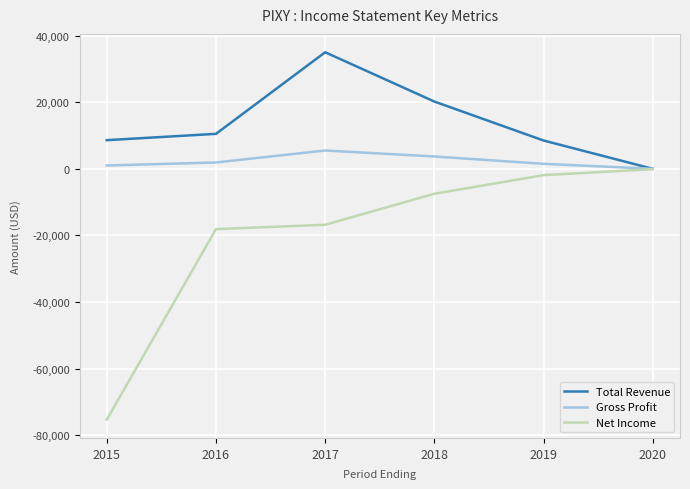

Between 2018 and 2019, which series saw the biggest shift?

Total Revenue